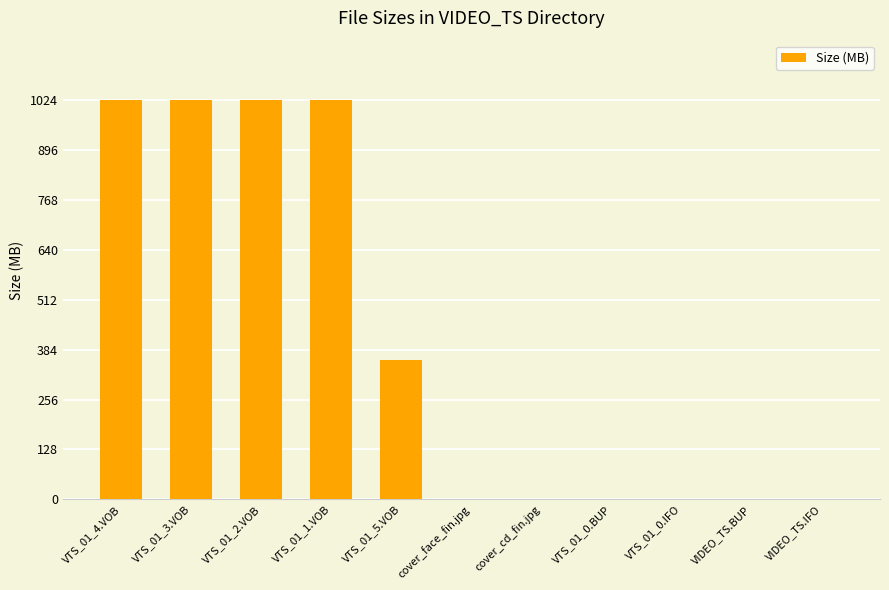

The value at cover_cd_fin.jpg is 0.7. True or false?

True